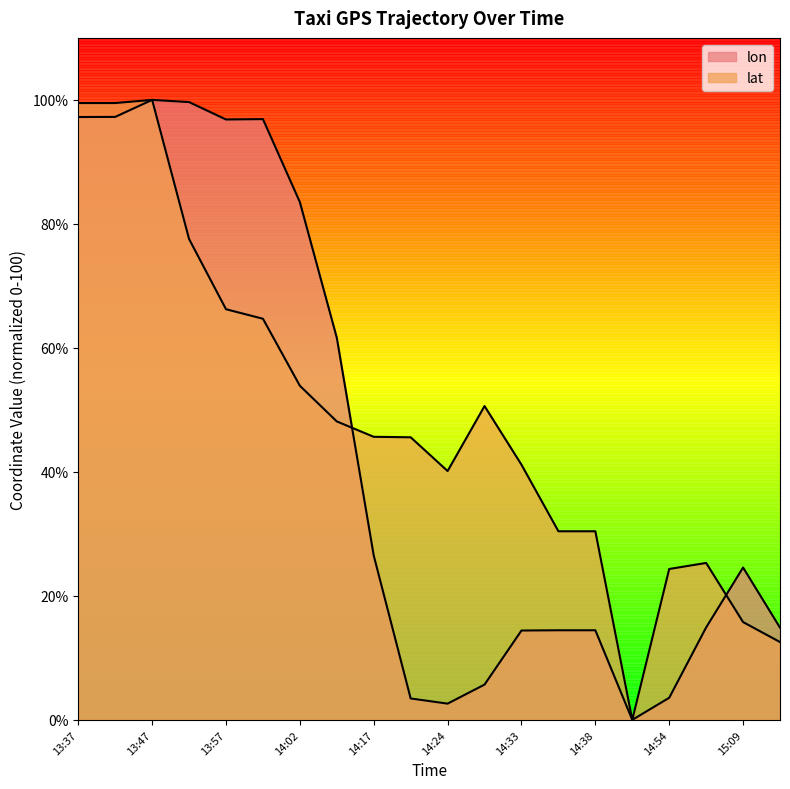

What is the sum of all lon values?

872.5